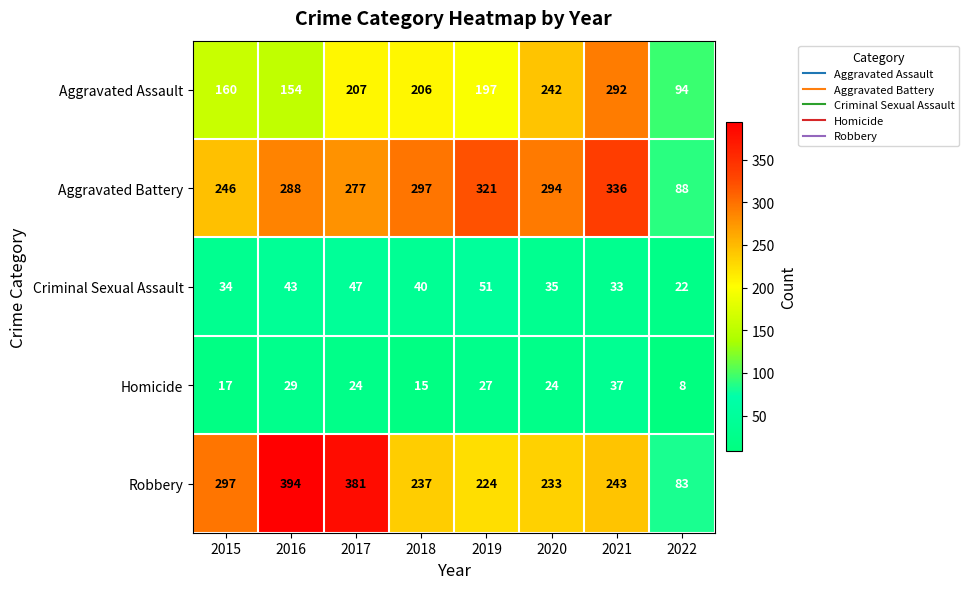

Rank the categories by Robbery value from lowest to highest.

2022, 2019, 2020, 2018, 2021, 2015, 2017, 2016